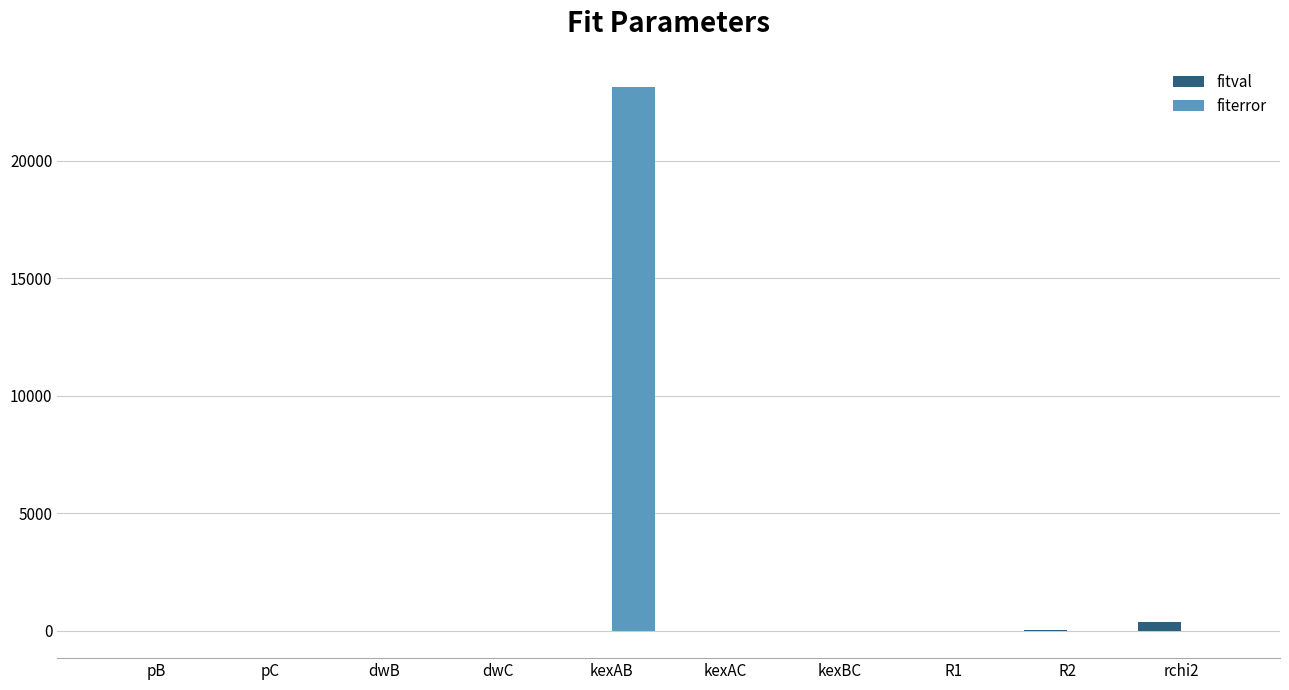

Which series has the largest total across all categories?

fiterror